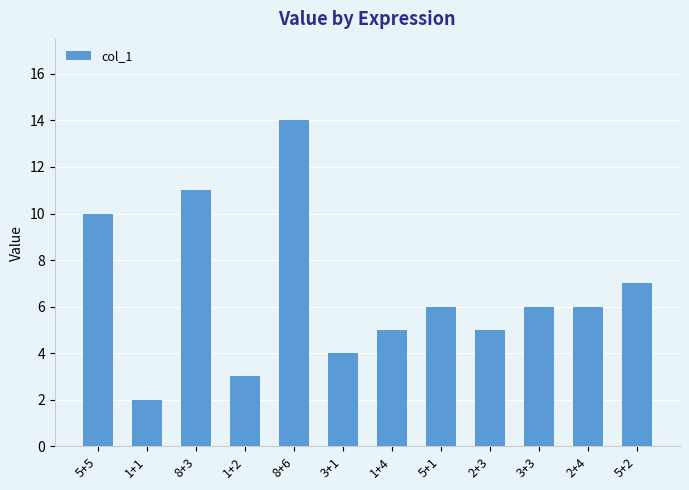

True or false: the data shows 14 at 8+6.

True